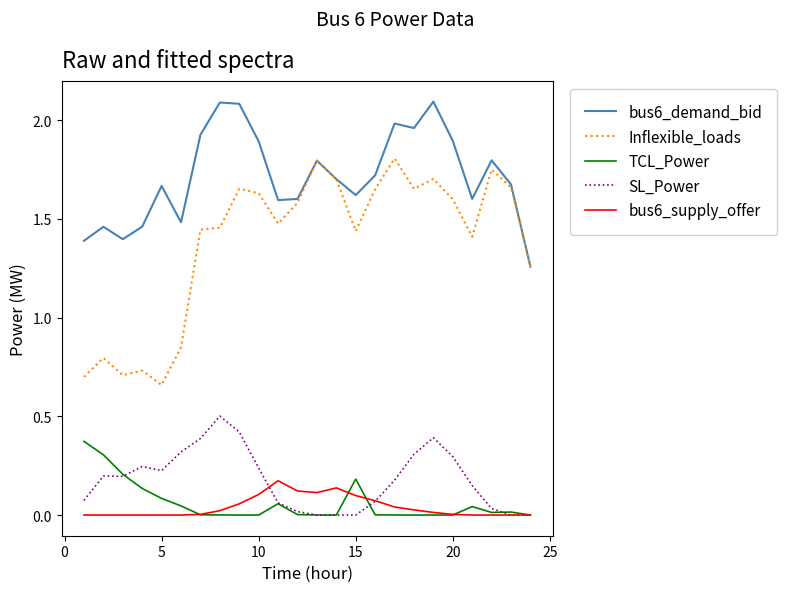

True or false: Inflexible_loads and bus6_supply_offer cross at least once.

False